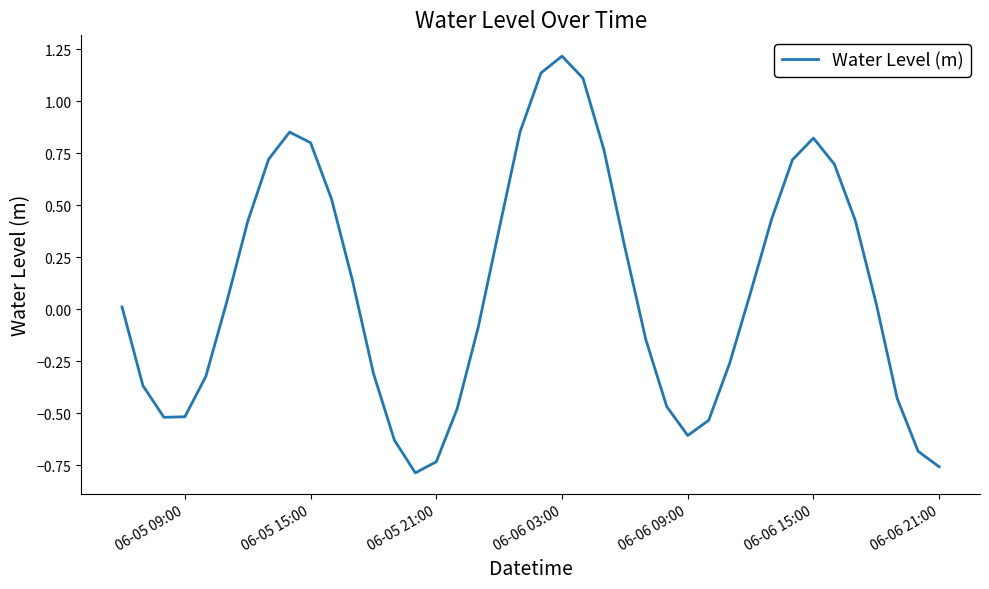

What is the greatest value displayed?

1.2